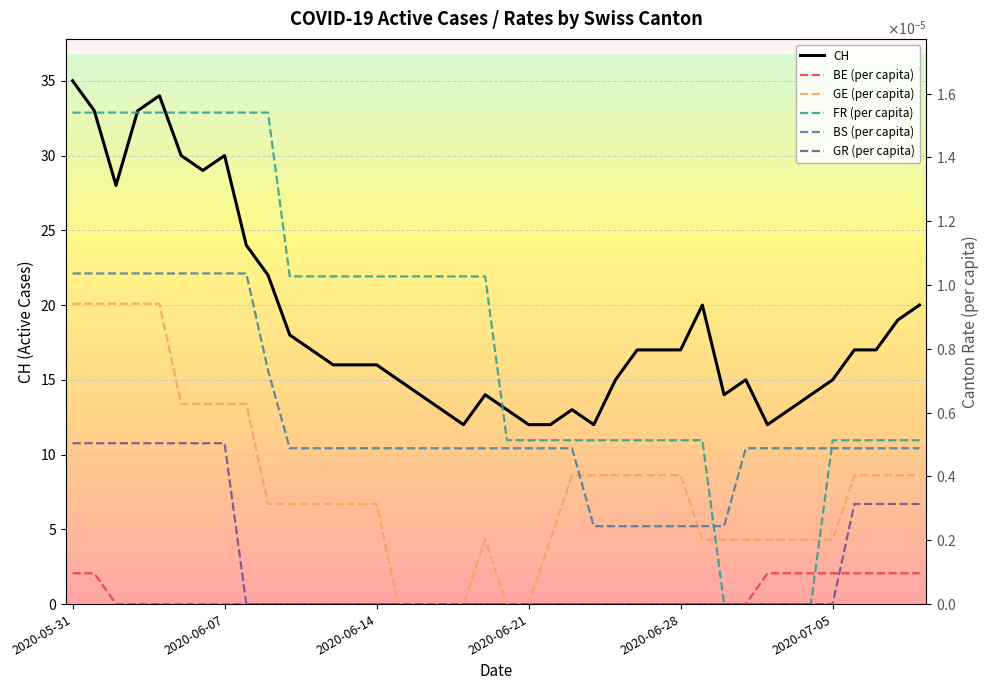

What is the label of the 18th point from the left?

17